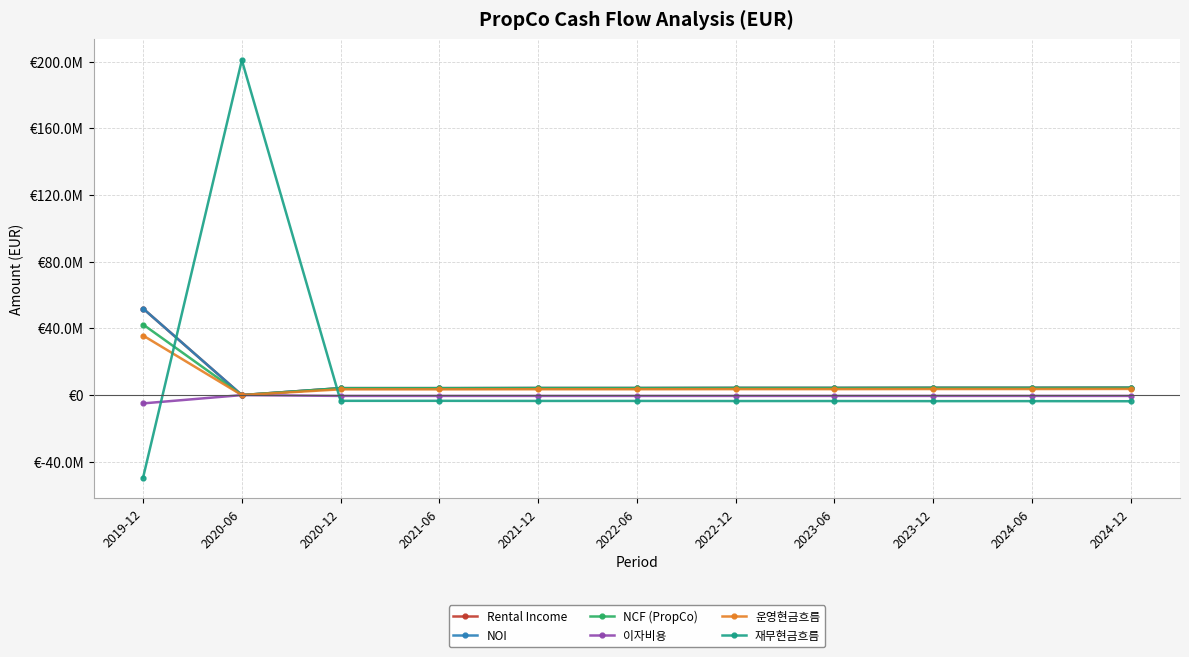

How many data points in Rental Income are less than 4294162?

5